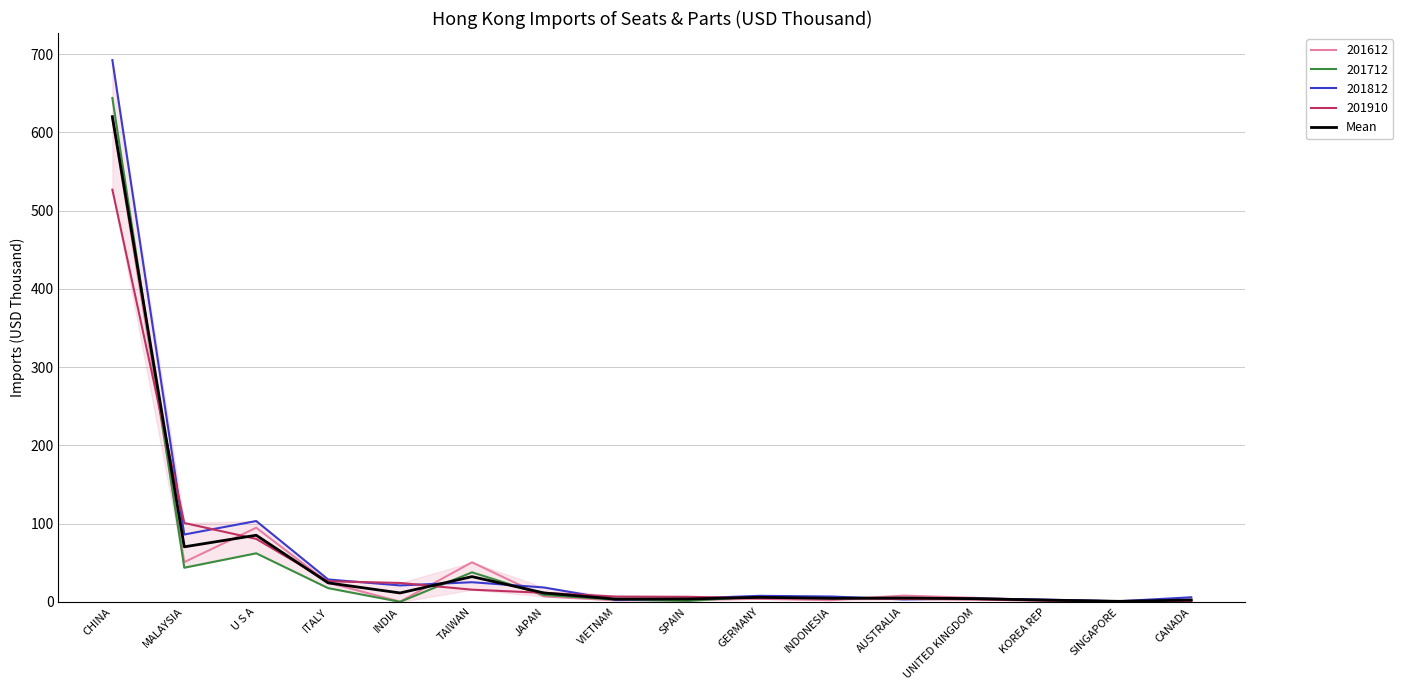

True or false: the data shows 3.2 at CANADA.

False